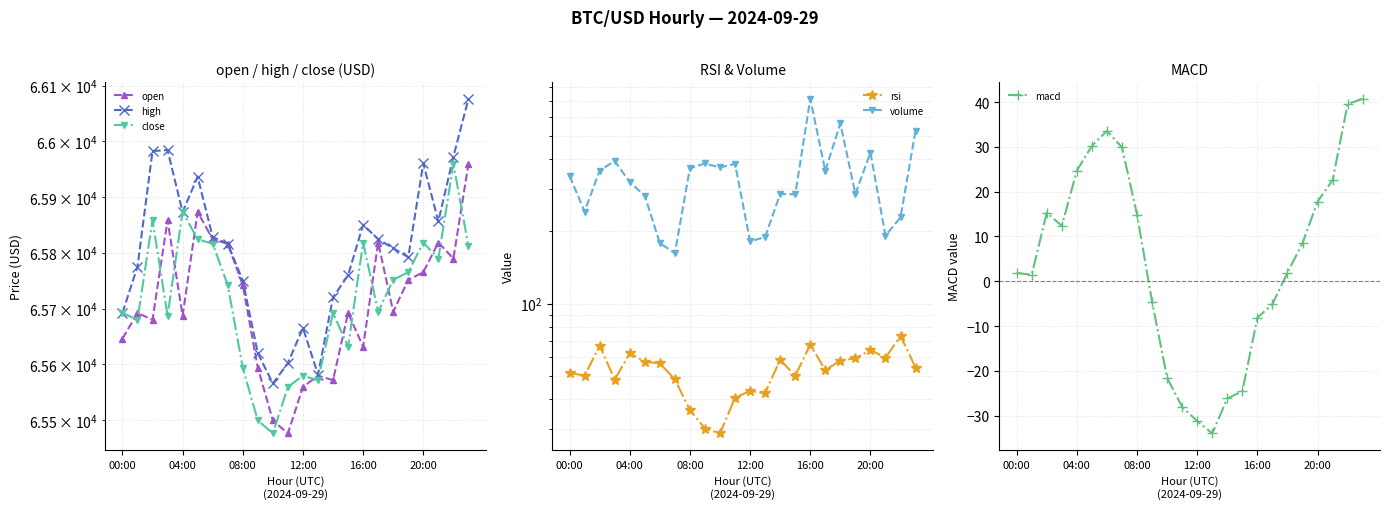

Is it true that macd equals 17.8 at 20:00?

True